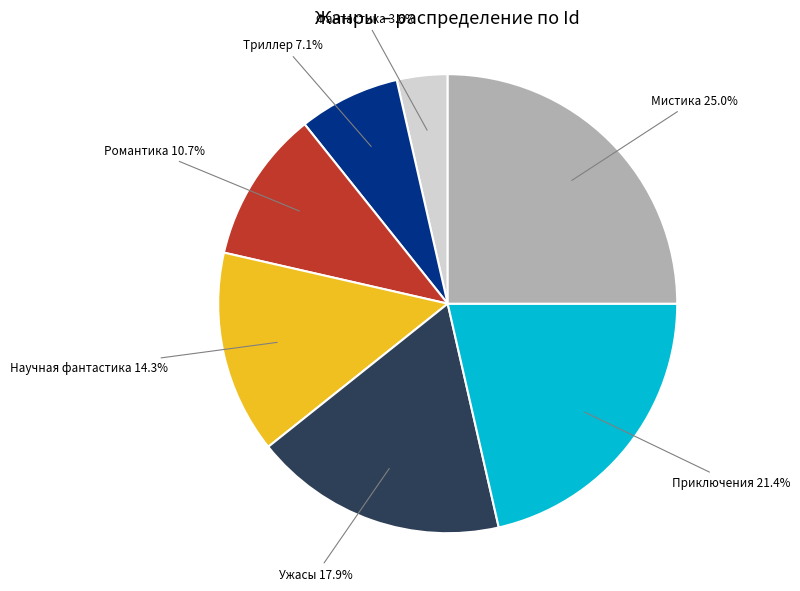

Does any single category account for the majority?

No